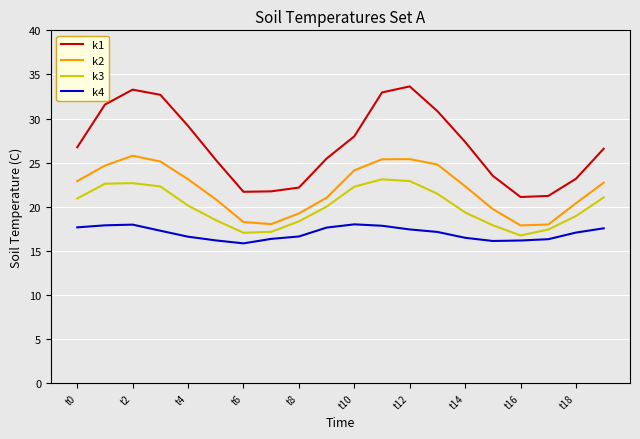

True or false: k2 and k4 intersect in this chart.

False